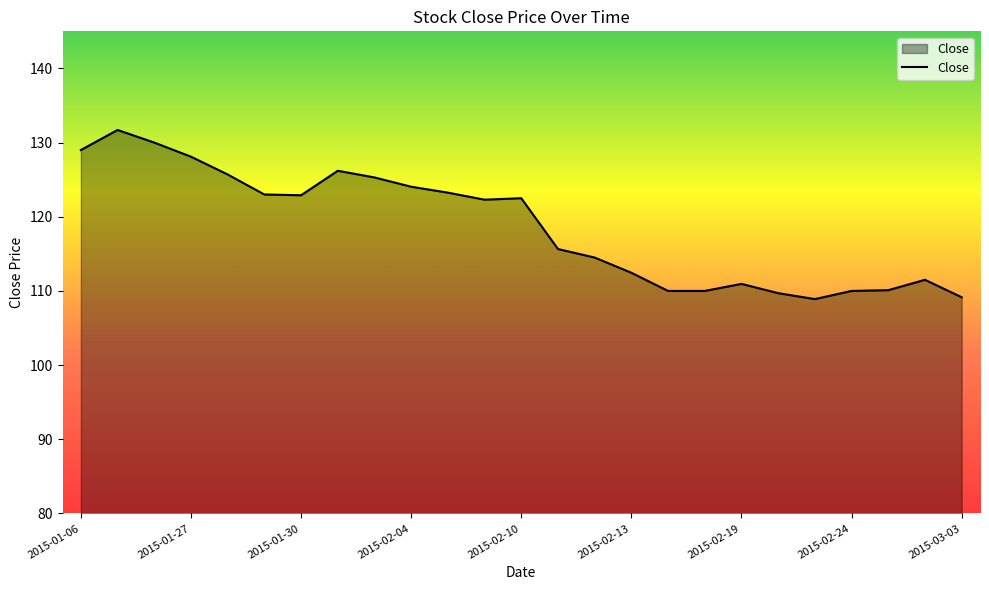

What is the difference between the maximum and minimum values?

22.8